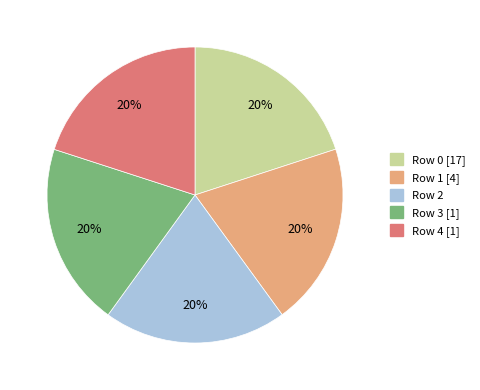

Do Row 1 and Row 2 together represent more than half of the pie?

No